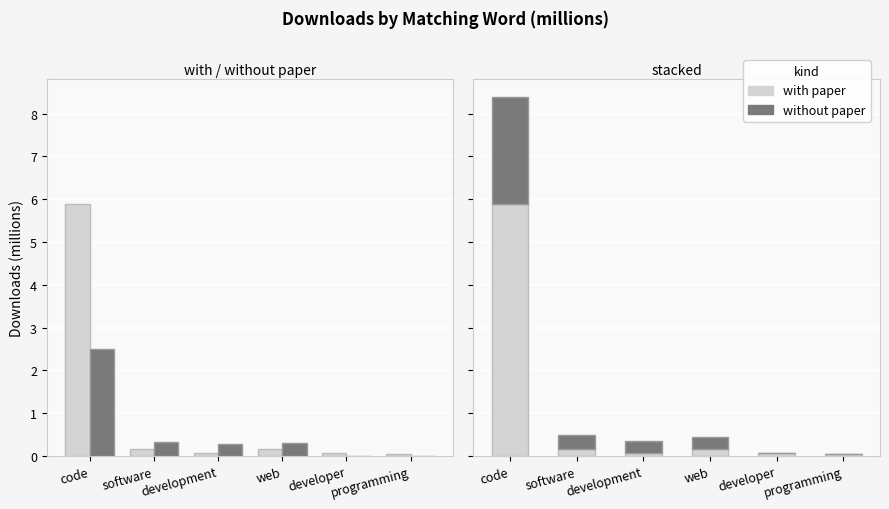

How many series are shown in this chart?

2